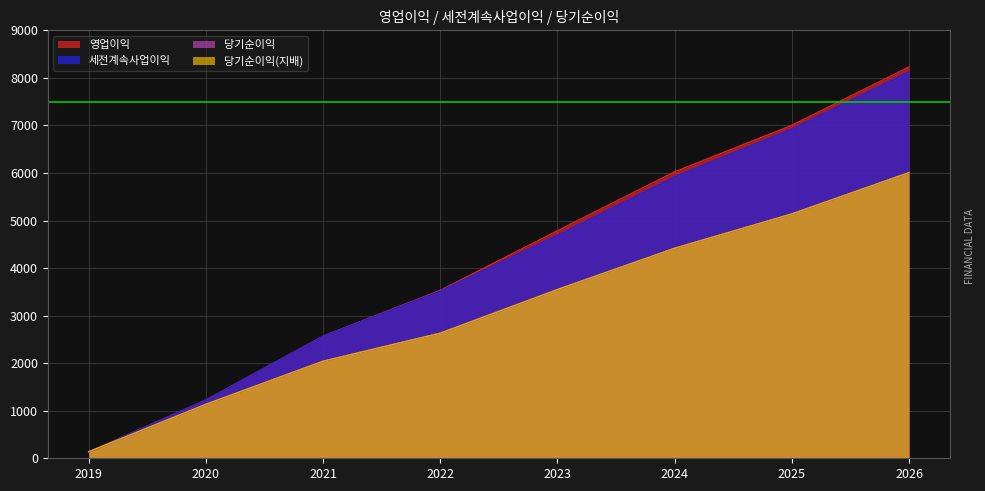

How many values in the 세전계속사업이익 series are below 4692?

4